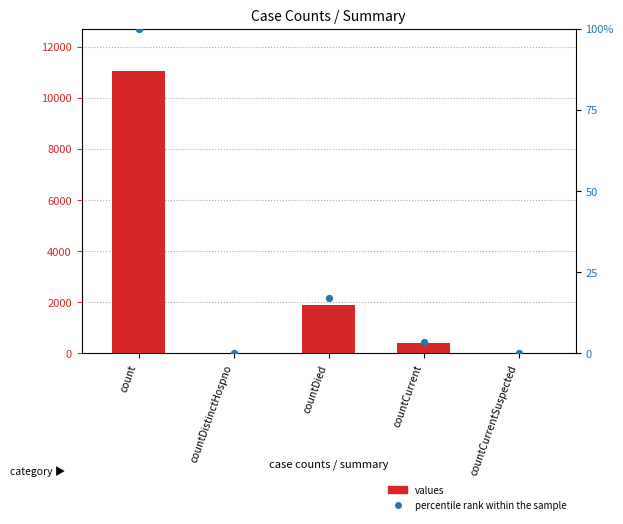

Which series has the largest Y range (max minus min)?

values